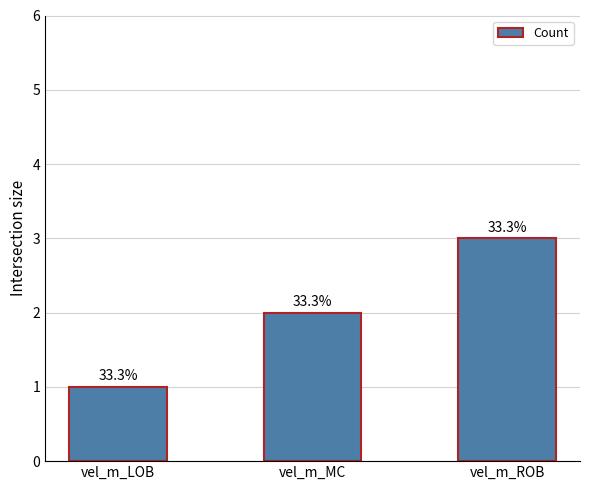

Rank the categories by value from lowest to highest.

vel_m_LOB, vel_m_MC, vel_m_ROB